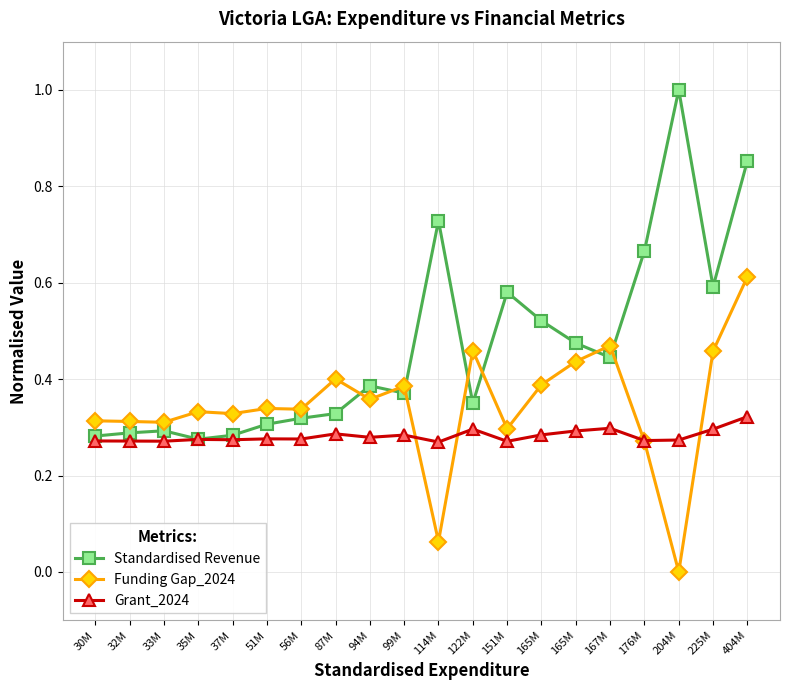

How many values in Funding Gap_2024 are above zero?

19